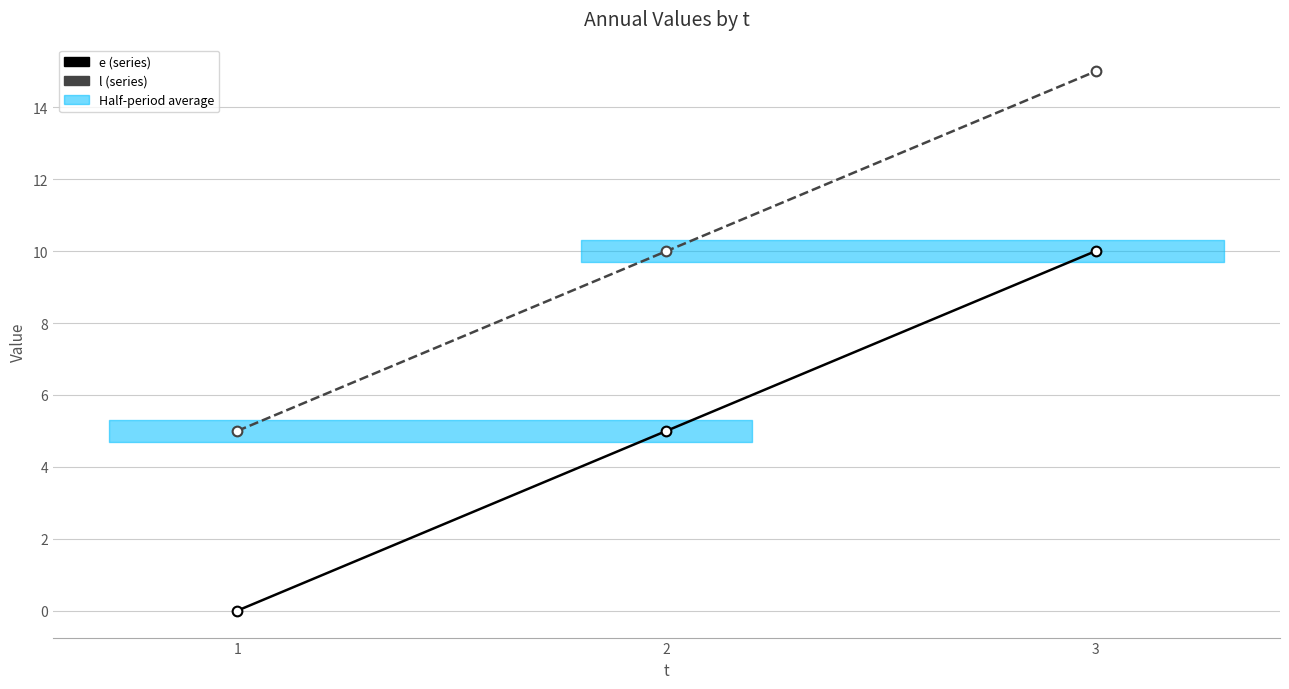

Reading right to left, list all the values displayed in this chart.

e: 3=10	2=5	1=0
l: 3=15	2=10	1=5